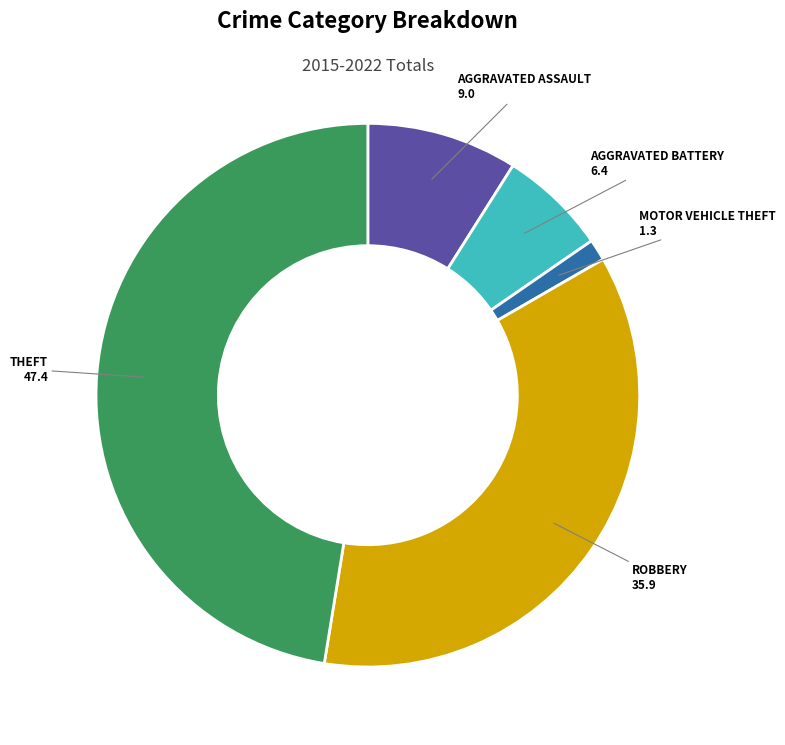

Is there any slice that represents more than half of the pie?

No